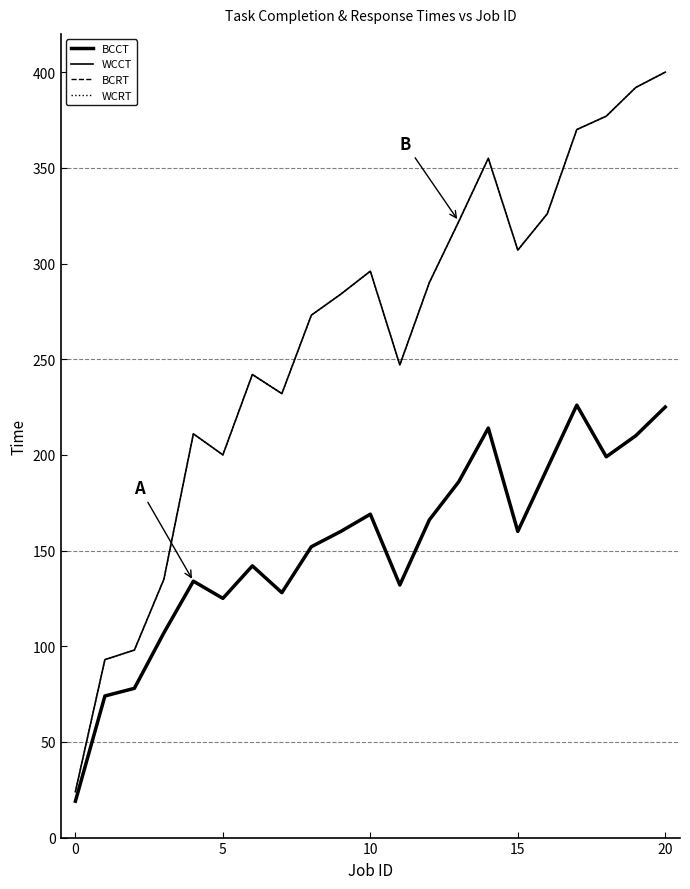

Where is the first local minimum for WCCT?

5